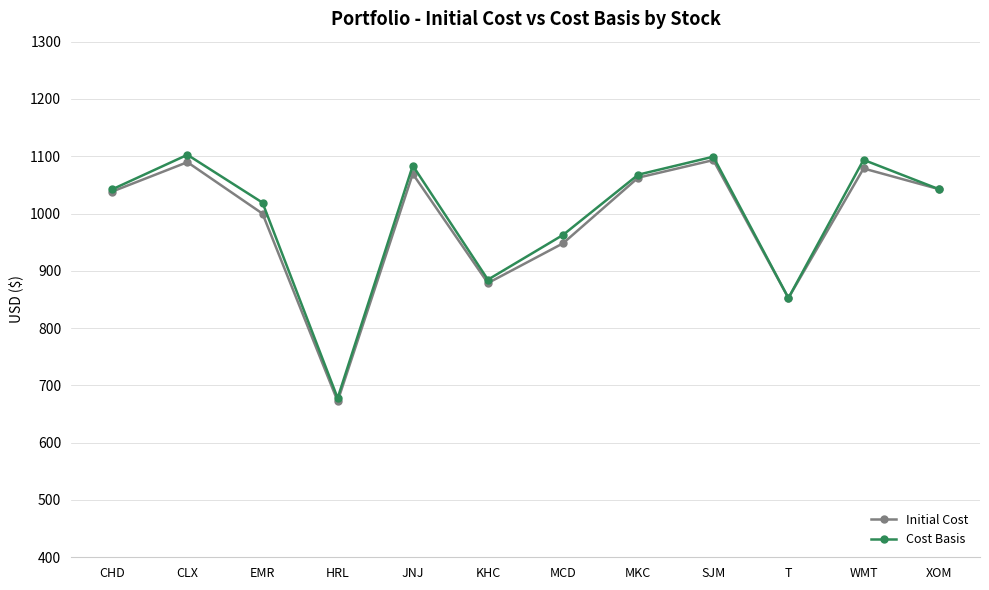

True or false: Initial Cost has a value of 1062.6 at MKC.

True